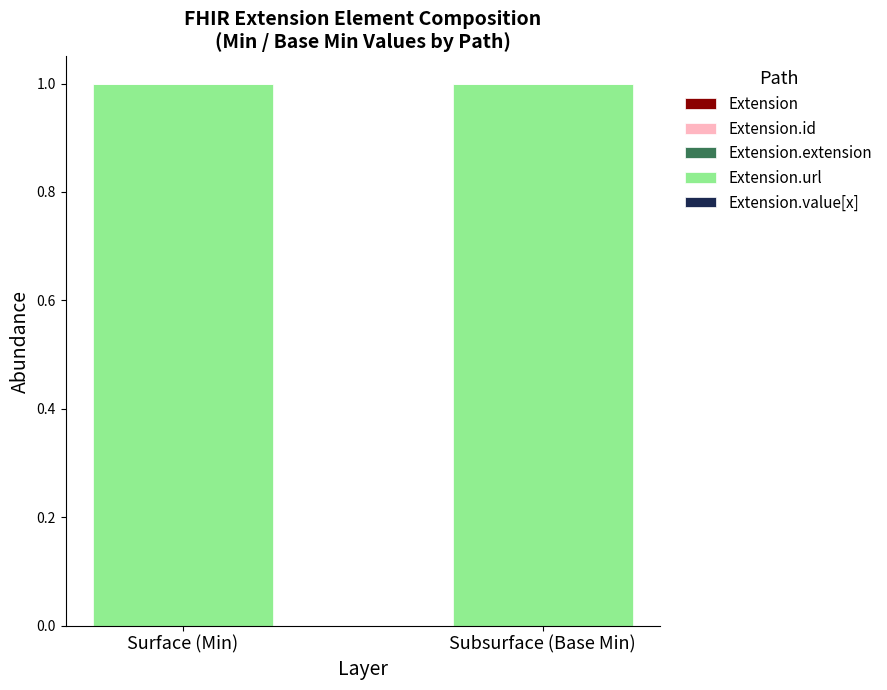

What is the total value across all series at Subsurface (Base Min)?

1